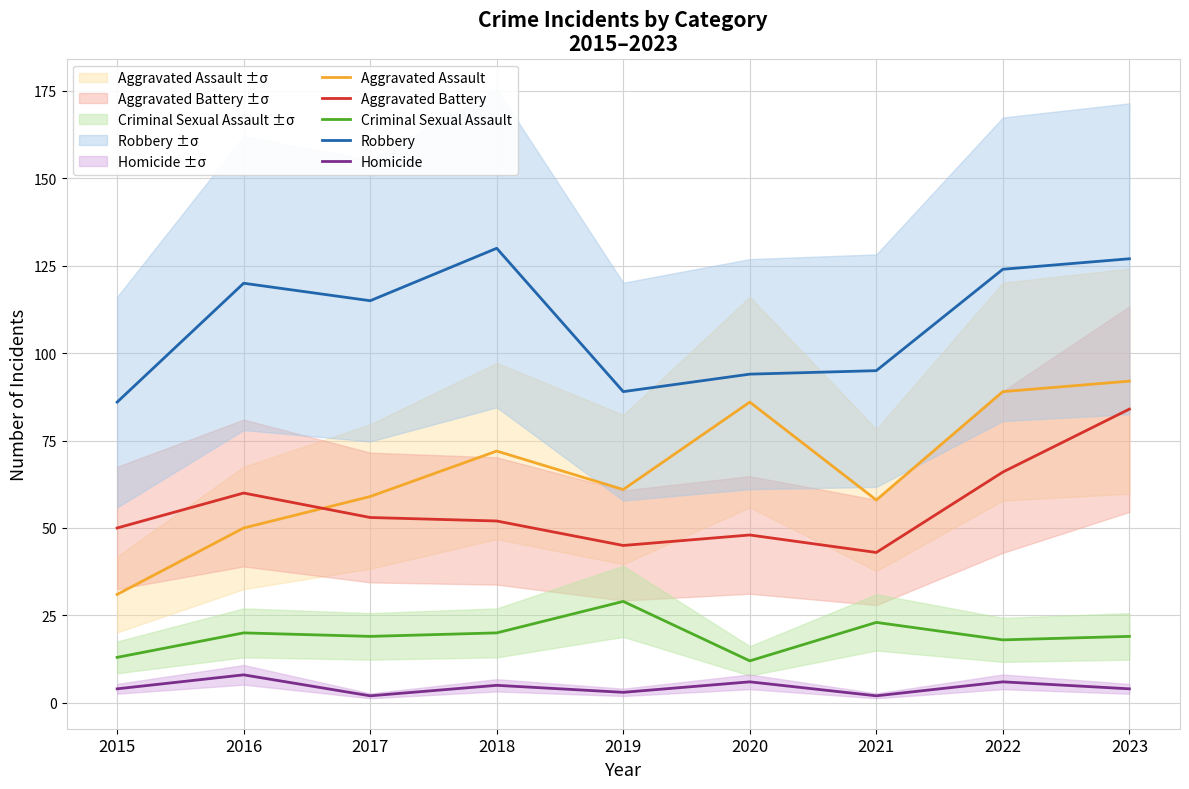

Which series has the largest total across all categories?

Robbery